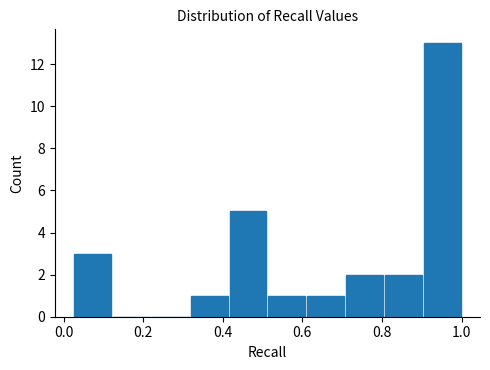

Over which range of the x-axis is the bar tallest?

0.90 to 1.00